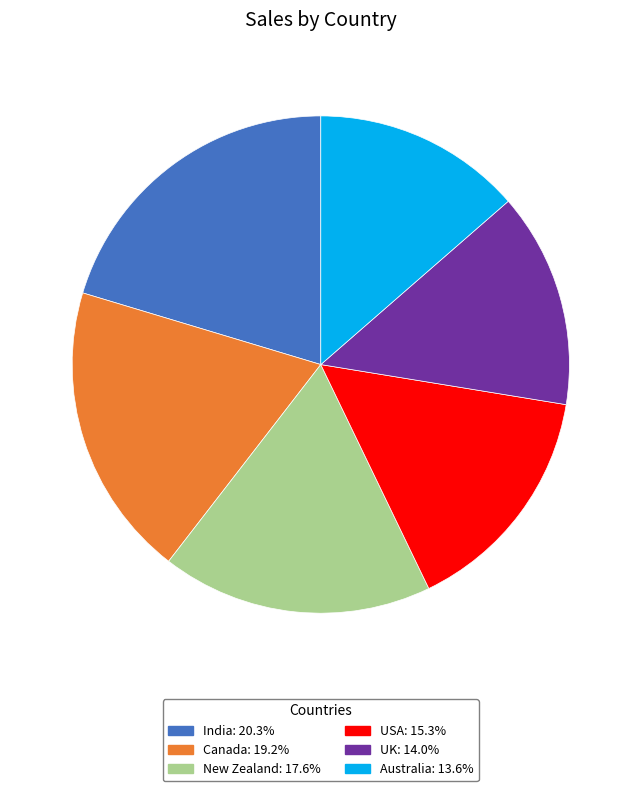

What is the largest slice in the pie chart?

India